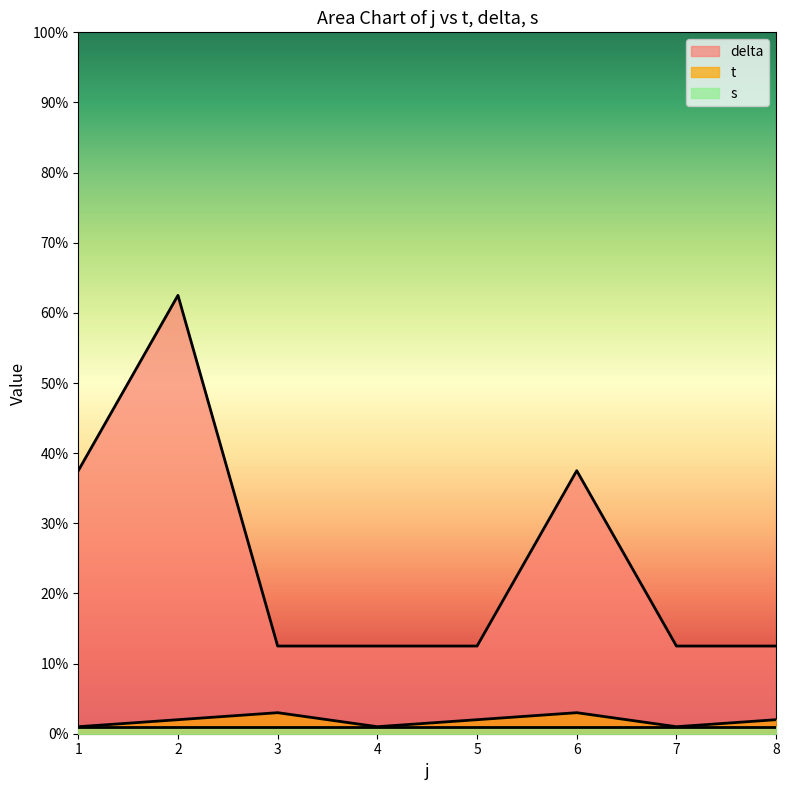

How many interior local peaks does the delta series have?

2